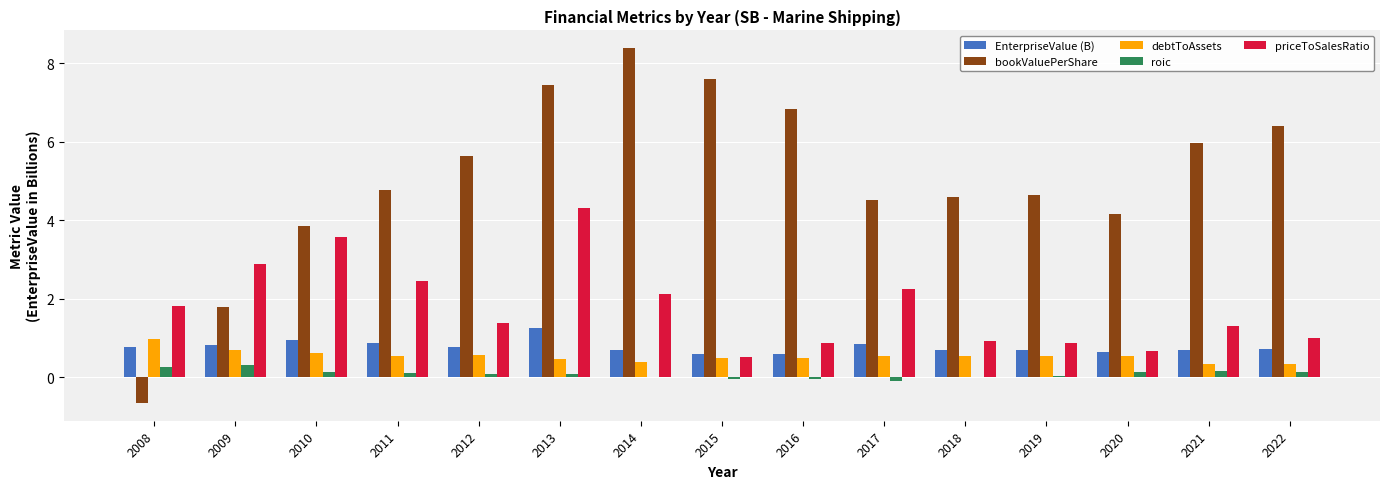

Which label corresponds to the largest value in the chart?

2014